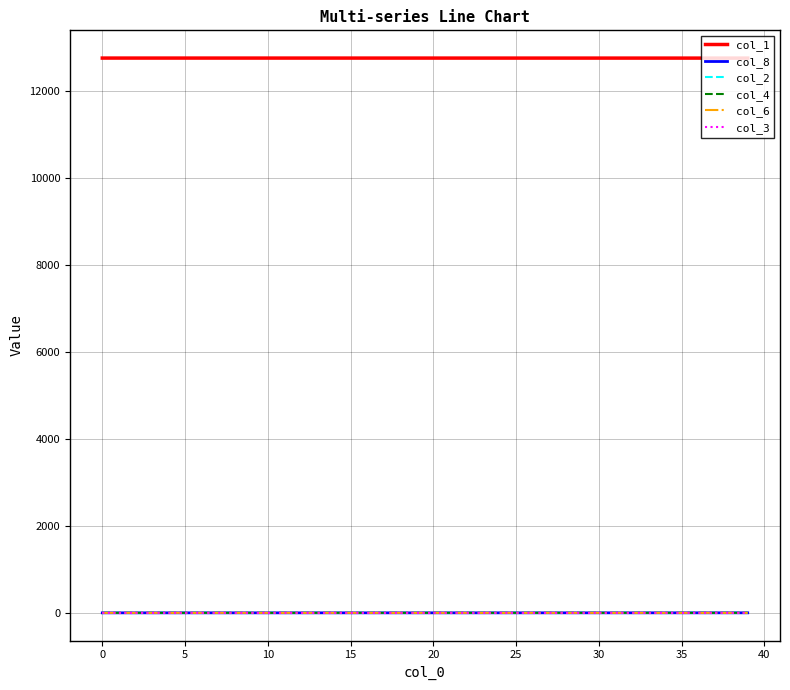

What is the maximum value shown in the chart?

12745.0